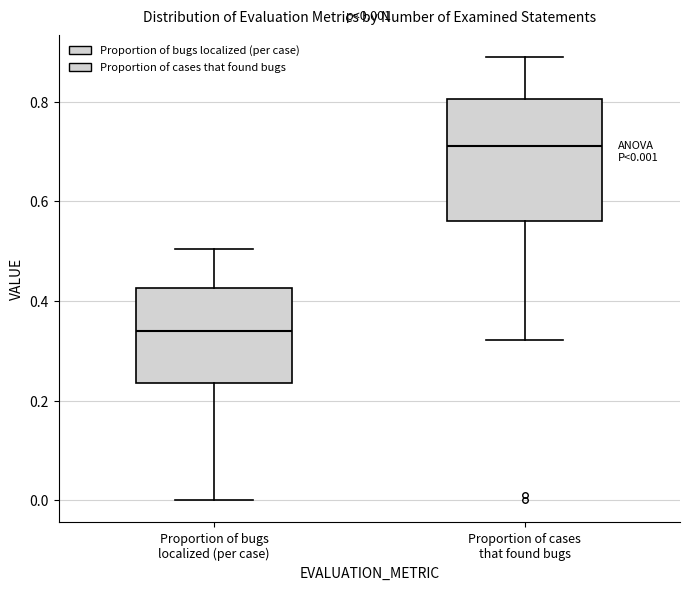

Comparing the boxes themselves (not the whiskers), which one is the tallest?

Proportion of cases that found bugs